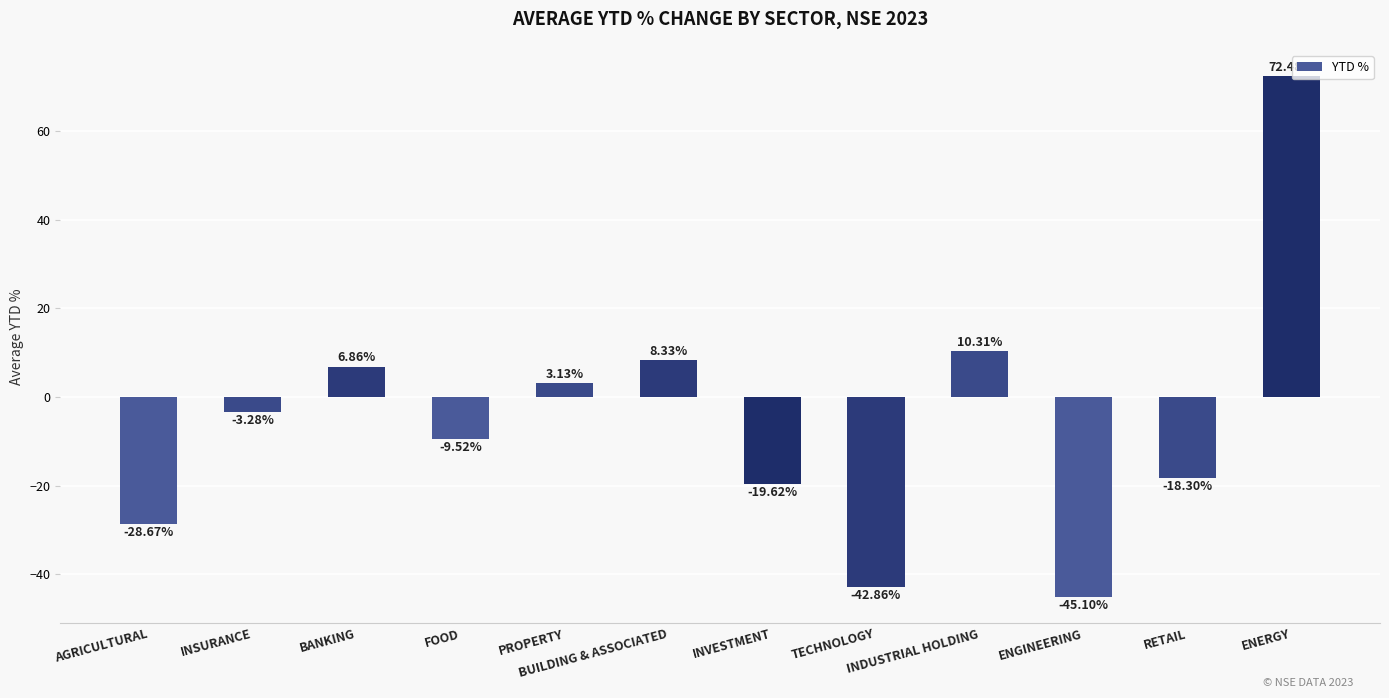

What position from the right is INVESTMENT?

6